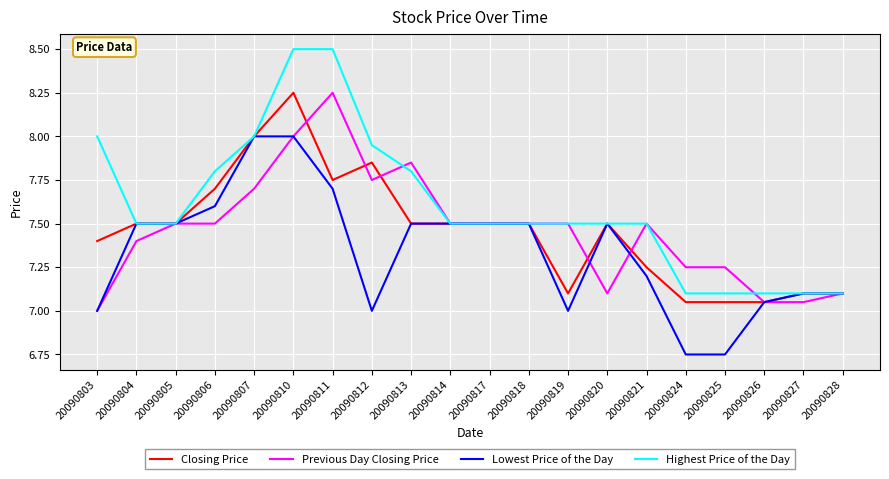

True or false: Closing Price has a value of 7.0 at 20090826.

True